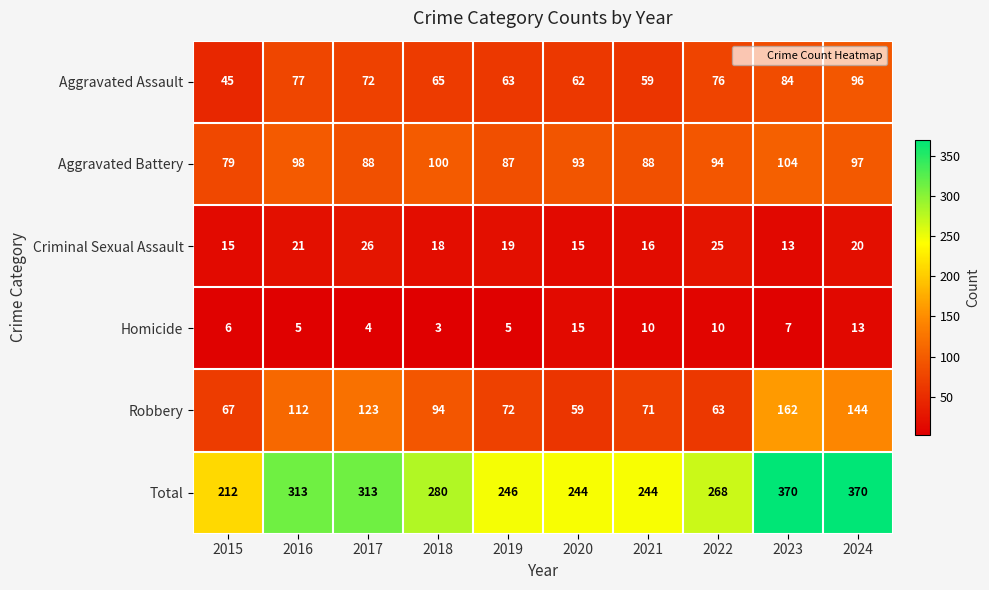

List the series in order of their peak value, highest first.

Total, Robbery, Aggravated Battery, Aggravated Assault, Criminal Sexual Assault, Homicide